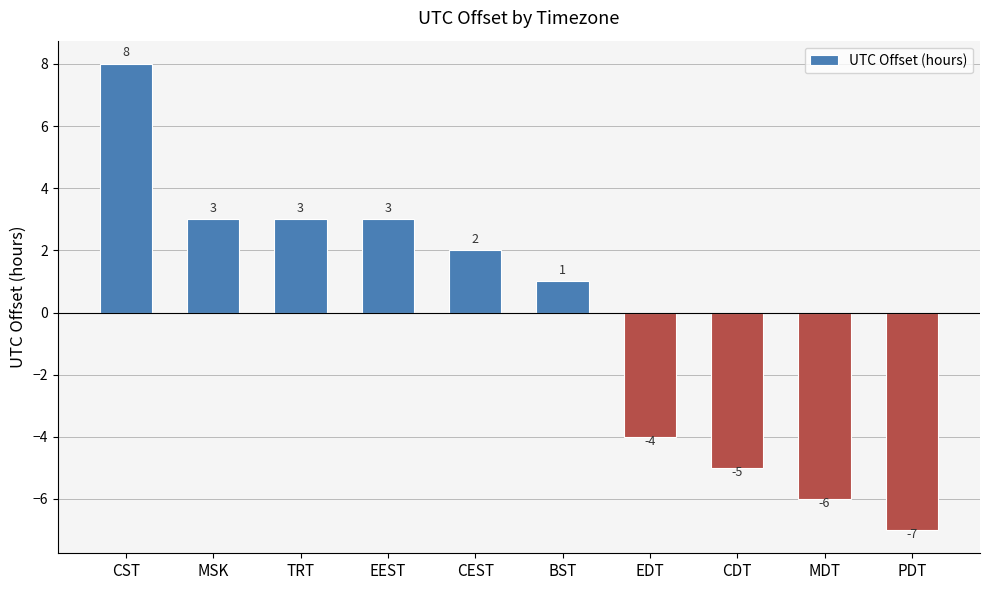

What is the change in value from EEST to CEST?

-1